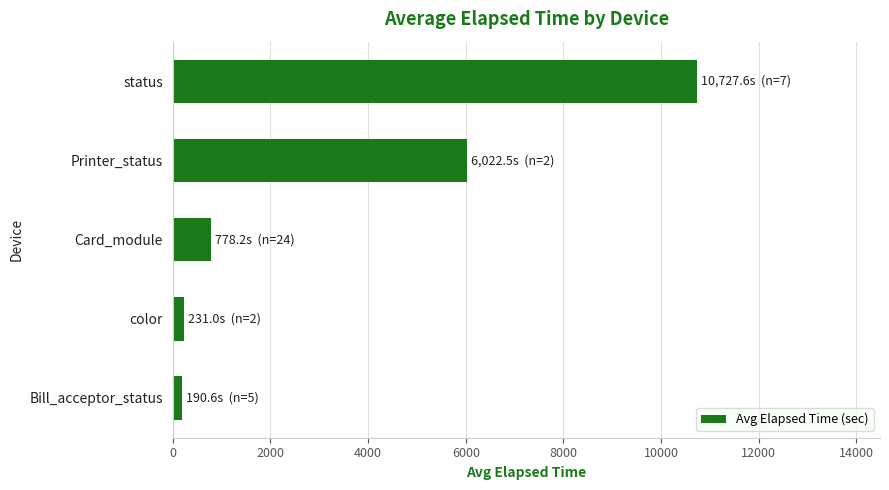

At which label is the value closest to 5459?

Printer_status